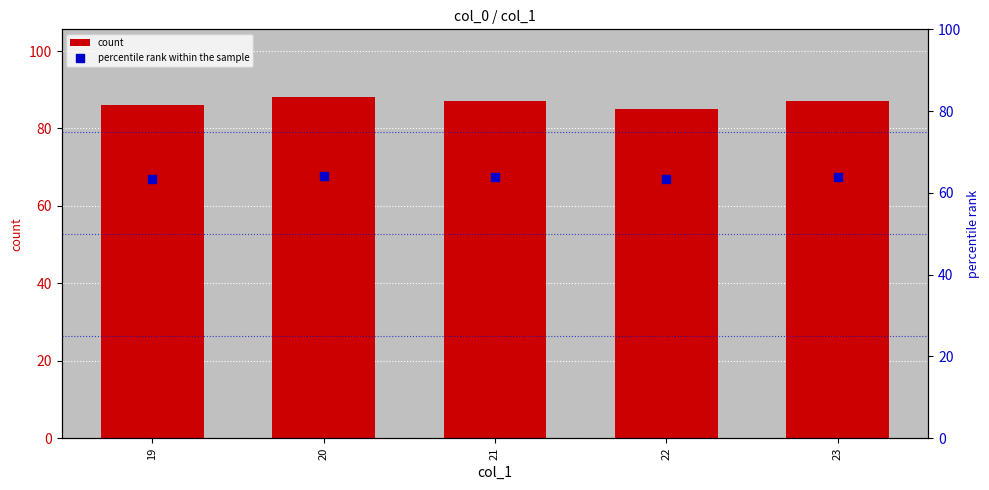

Which series has the largest total across all categories?

count